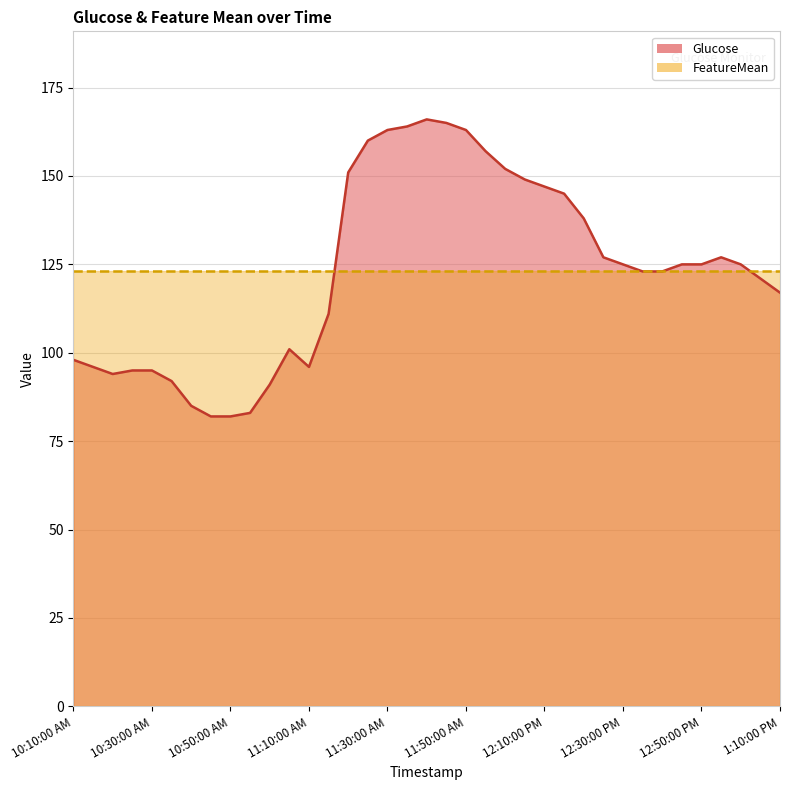

What is the greatest value displayed?

166